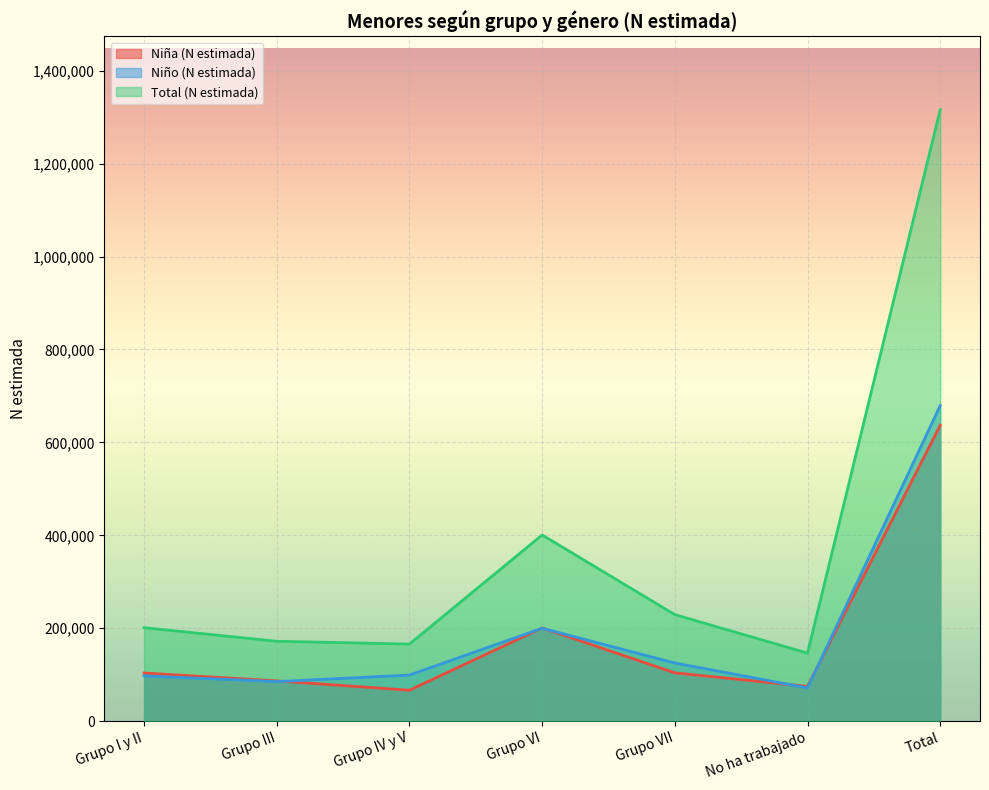

Reading right to left, transcribe all the data shown in this chart.

Niña (N estimada): 636865	74870	104120	200733	66685	86766	103690
Niño (N estimada): 679267	71738	125267	200110	99332	85275	97545
Total (N estimada): 1316132	146608	229387	400843	166016	172042	201235